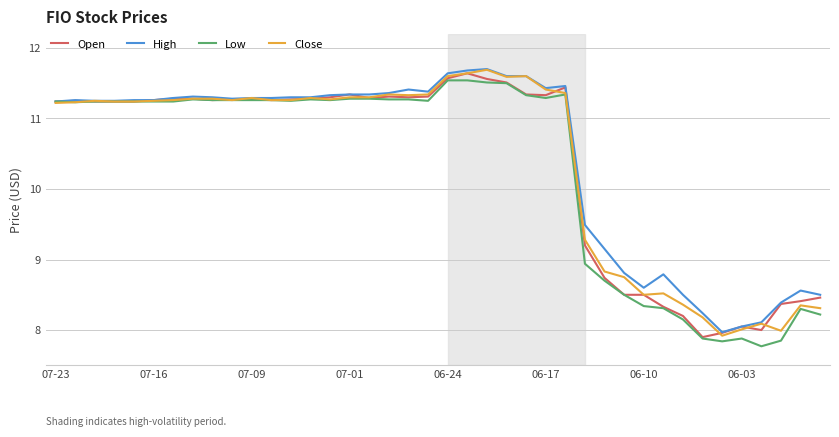

What is the highest value of the Open series?

11.6